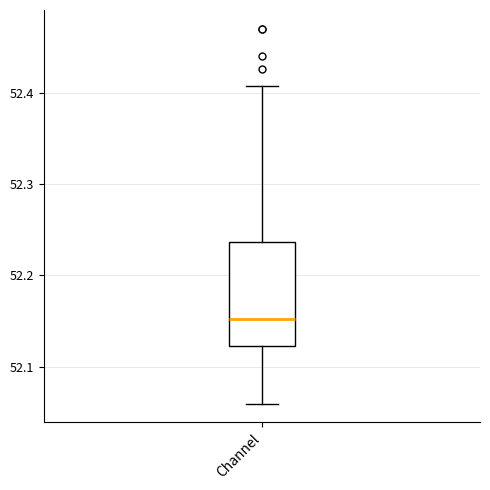

Where does the lower whisker of the box for Channel end on the y-axis? The values are not printed on the chart, so give them approximately, as read against the axis.

52.06